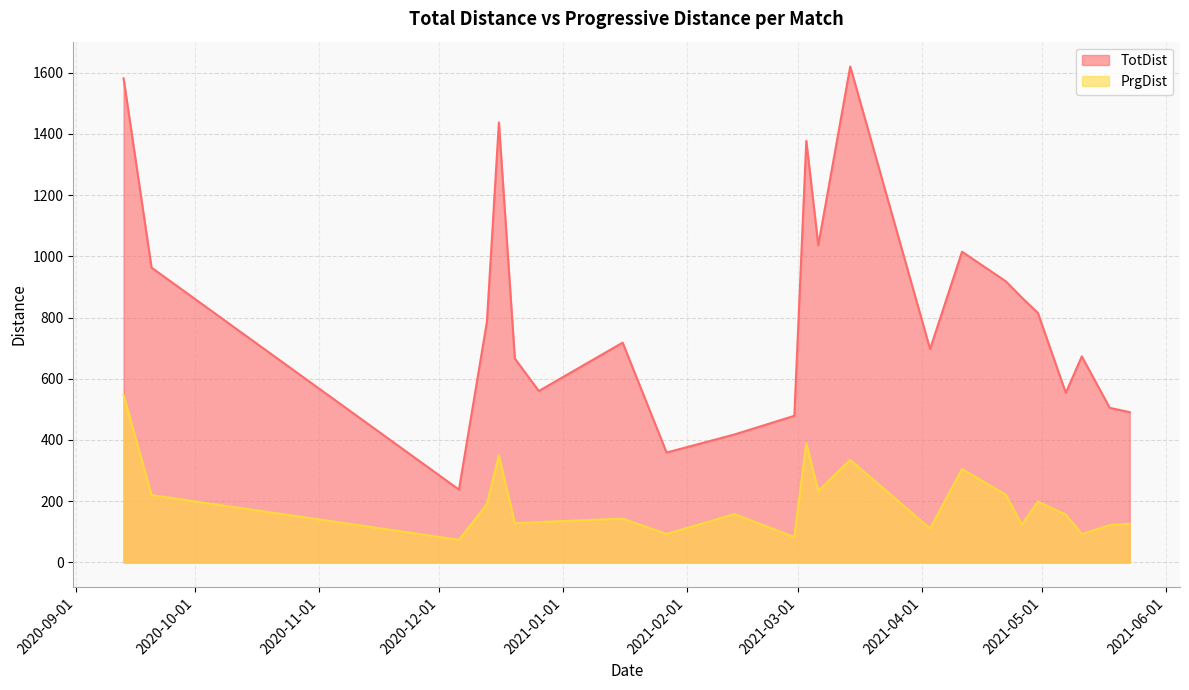

In TotDist, how many points are higher than both neighbors (excluding endpoints)?

6